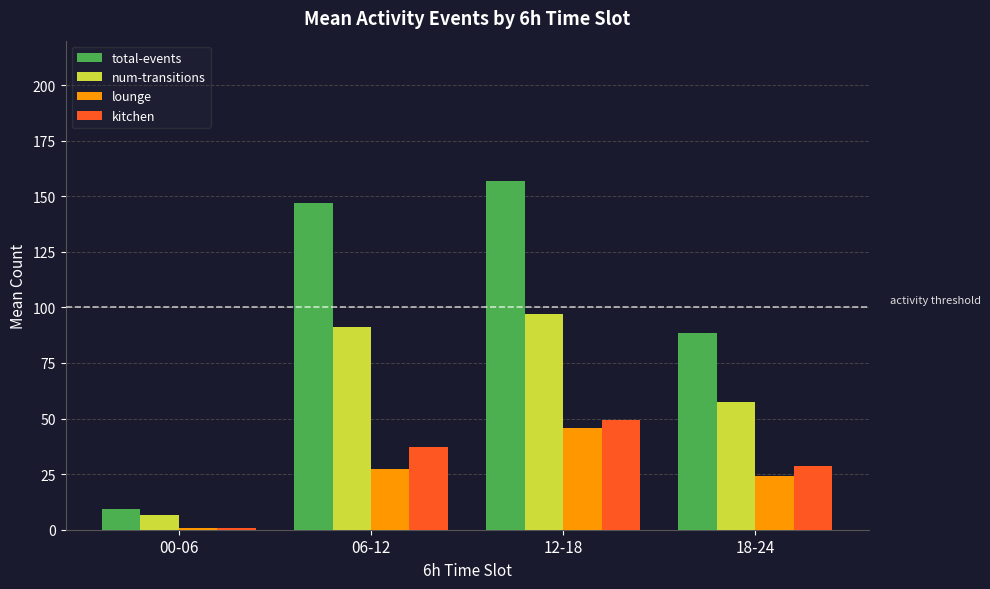

Is the value of kitchen at 00-06 greater than the value of total-events at 18-24?

No